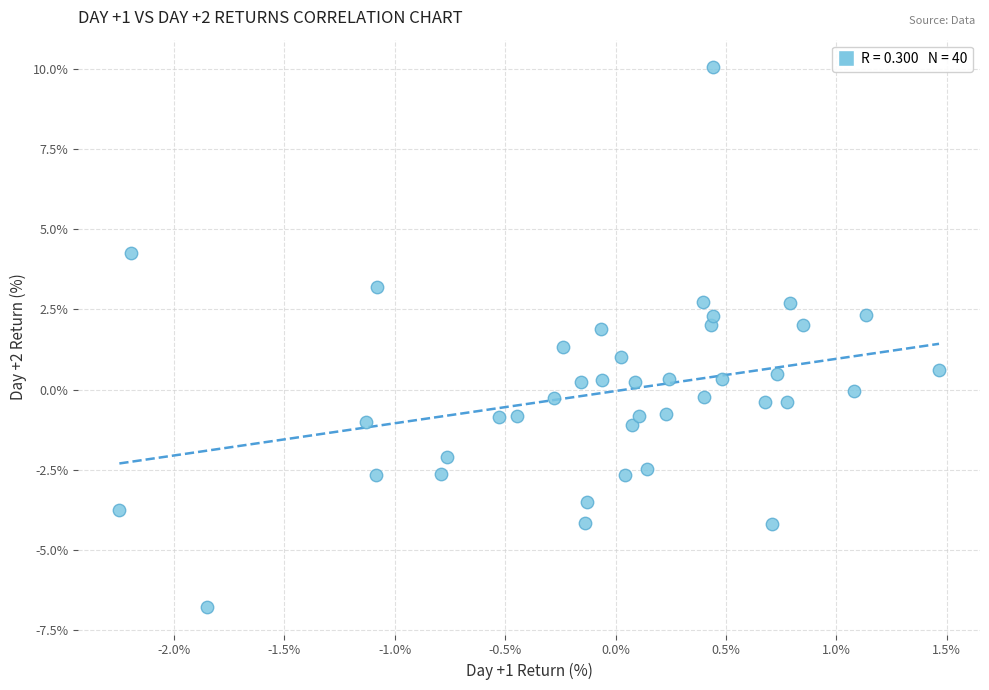

What is the range of X values (max minus min)?

3.7